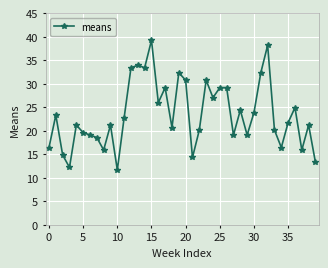

What is the value of the 22nd point from the left?

14.3